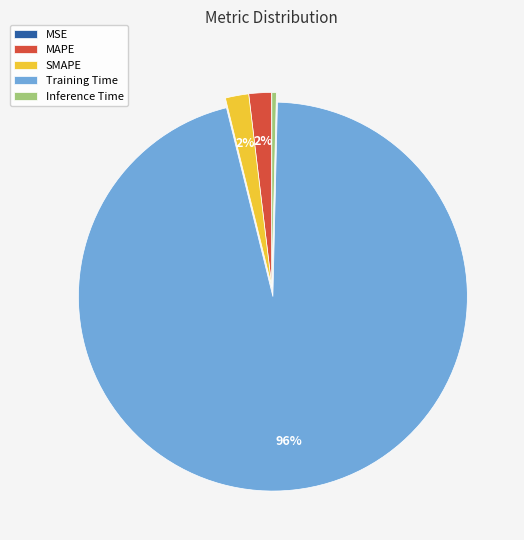

What is the largest slice in the pie chart?

Training Time